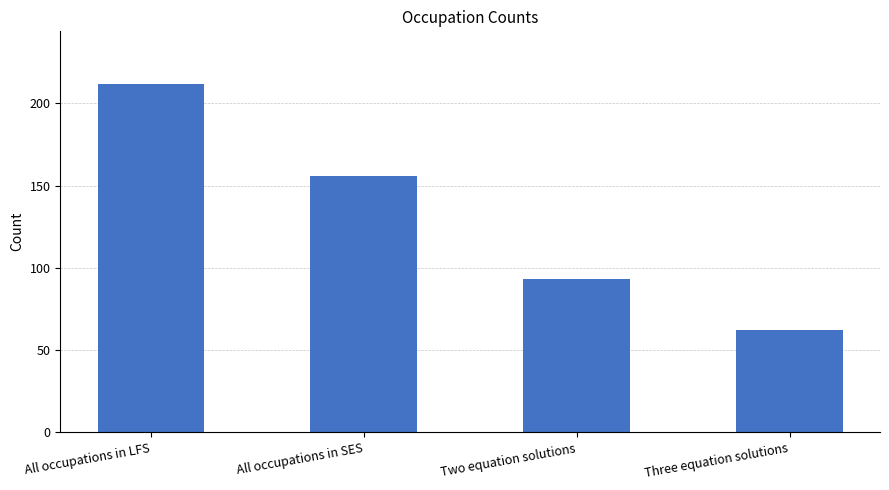

Reading right to left, transcribe all the data shown in this chart.

Three equation solutions=62	Two equation solutions=93	All occupations in SES=156	All occupations in LFS=212